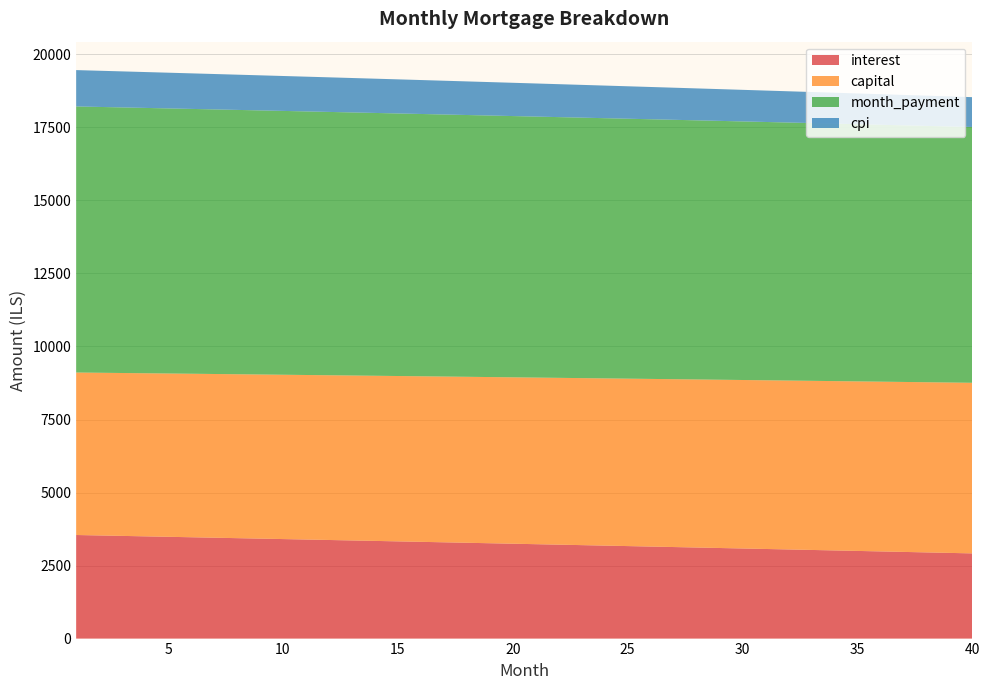

Reading left to right, extract all data points from this chart.

interest: 1=3546.1	2=3530.8	3=3515.5	4=3500.1	5=3484.7	6=3469.2	7=3453.7	8=3438.1	9=3422.5	10=3406.9	11=3391.2	12=3375.4	13=3359.7	14=3343.8	15=3328.0	16=3312.1	17=3296.1	18=3280.1	19=3264.1	20=3248.0	21=3231.8	22=3215.6	23=3199.4	24=3183.1	25=3166.8	26=3150.4	27=3134.0	28=3117.6	29=3101.1	30=3084.5	31=3067.9	32=3051.3	33=3034.6	34=3017.9	35=3001.1	36=2984.2	37=2967.4	38=2950.4	39=2933.5	40=2916.5
capital: 1=5562.5	2=5569.4	3=5576.4	4=5583.4	5=5590.4	6=5597.4	7=5604.4	8=5611.4	9=5618.4	10=5625.4	11=5632.4	12=5639.5	13=5646.5	14=5653.6	15=5660.6	16=5667.7	17=5674.8	18=5681.9	19=5689.0	20=5696.1	21=5703.2	22=5710.4	23=5717.5	24=5724.6	25=5731.8	26=5739.0	27=5746.1	28=5753.3	29=5760.5	30=5767.7	31=5774.9	32=5782.1	33=5789.4	34=5796.6	35=5803.9	36=5811.1	37=5818.4	38=5825.6	39=5832.9	40=5840.2
month_payment: 1=9108.6	2=9100.2	3=9091.9	4=9083.5	5=9075.0	6=9066.5	7=9058.0	8=9049.5	9=9040.9	10=9032.3	11=9023.6	12=9014.9	13=9006.2	14=8997.4	15=8988.6	16=8979.8	17=8970.9	18=8962.0	19=8953.1	20=8944.1	21=8935.0	22=8926.0	23=8916.9	24=8907.8	25=8898.6	26=8889.4	27=8880.2	28=8870.9	29=8861.6	30=8852.2	31=8842.8	32=8833.4	33=8824.0	34=8814.5	35=8804.9	36=8795.4	37=8785.7	38=8776.1	39=8766.4	40=8756.7
cpi: 1=1244.6	2=1239.2	3=1233.8	4=1228.3	5=1222.9	6=1217.4	7=1211.9	8=1206.4	9=1200.9	10=1195.4	11=1189.8	12=1184.3	13=1178.7	14=1173.1	15=1167.5	16=1161.9	17=1156.2	18=1150.6	19=1144.9	20=1139.2	21=1133.5	22=1127.8	23=1122.1	24=1116.3	25=1110.5	26=1104.8	27=1099.0	28=1093.1	29=1087.3	30=1081.5	31=1075.6	32=1069.7	33=1063.8	34=1057.9	35=1052.0	36=1046.0	37=1040.0	38=1034.0	39=1028.0	40=1022.0